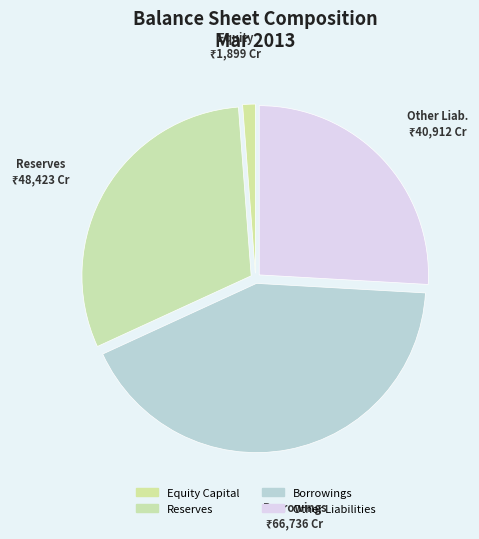

Count the number of slices in the pie.

4